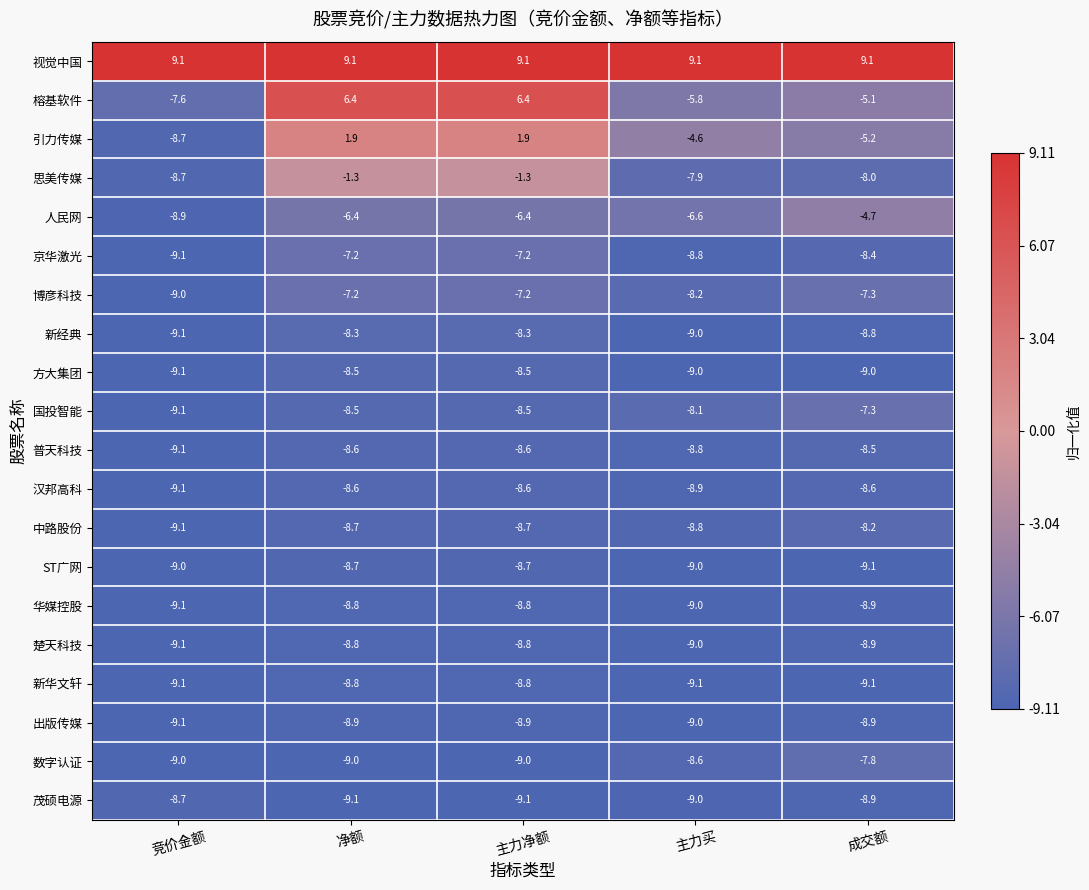

At which label is 榕基软件 closest to 0?

成交额